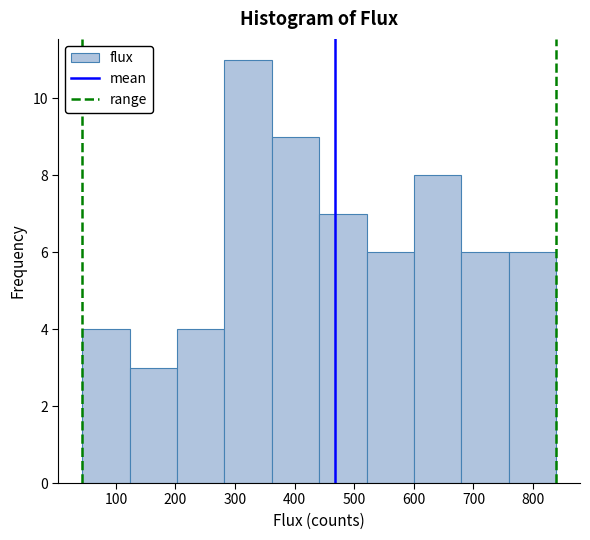

What is the height of the bar covering 360 to 440 on the x-axis? Neither the bar edges nor the heights are printed on the chart, so give them approximately, as read against the axes.

9